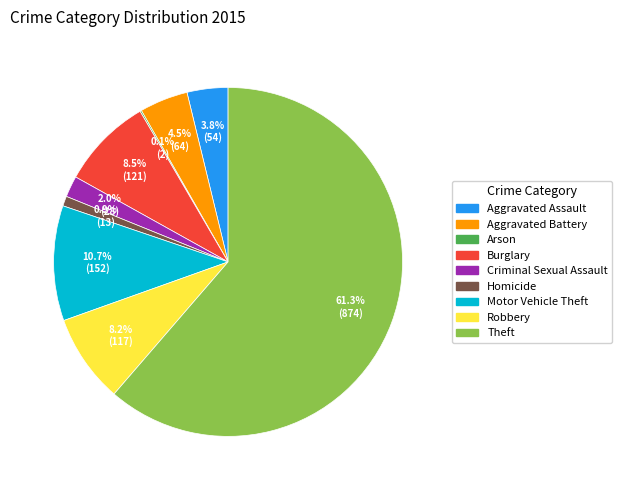

What is the ratio of the value at Aggravated Assault to the value at Burglary?

0.4